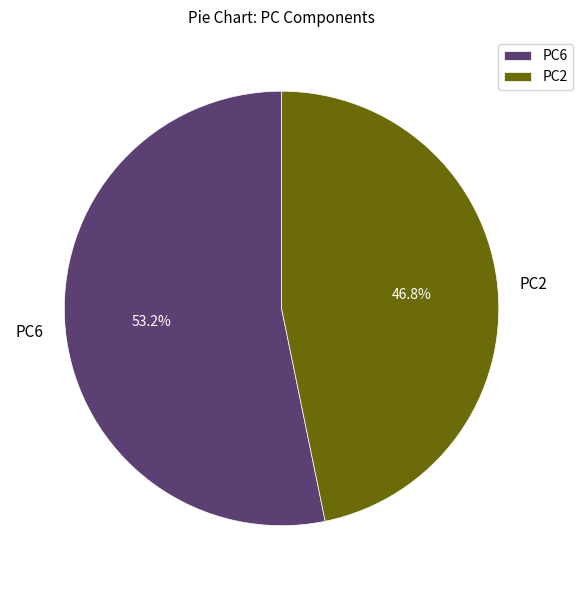

Rank the categories by value from lowest to highest.

PC2, PC6